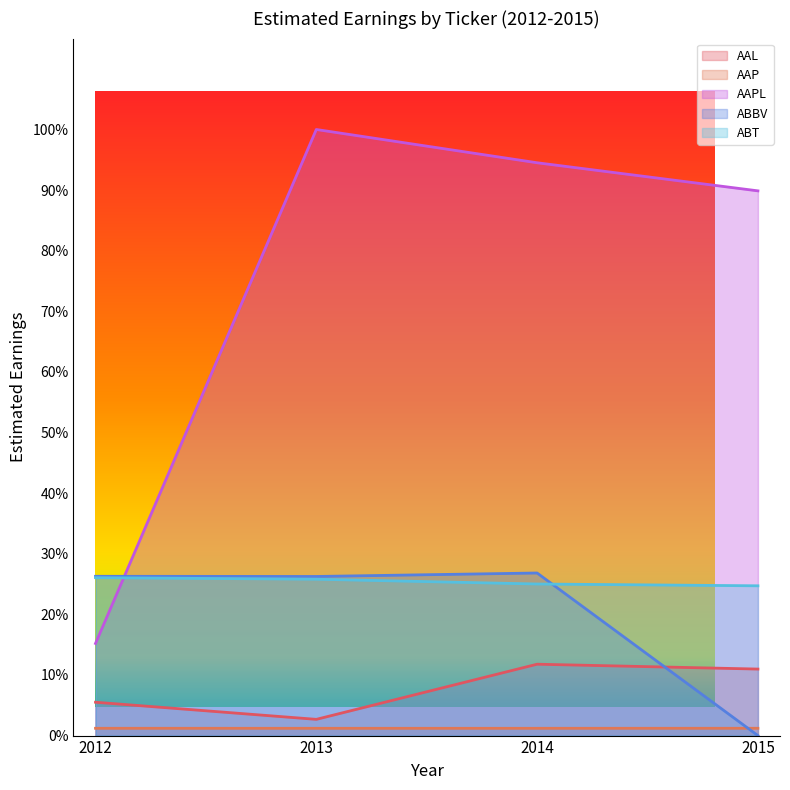

The value of ABBV at 2015 is 0.2. True or false?

False